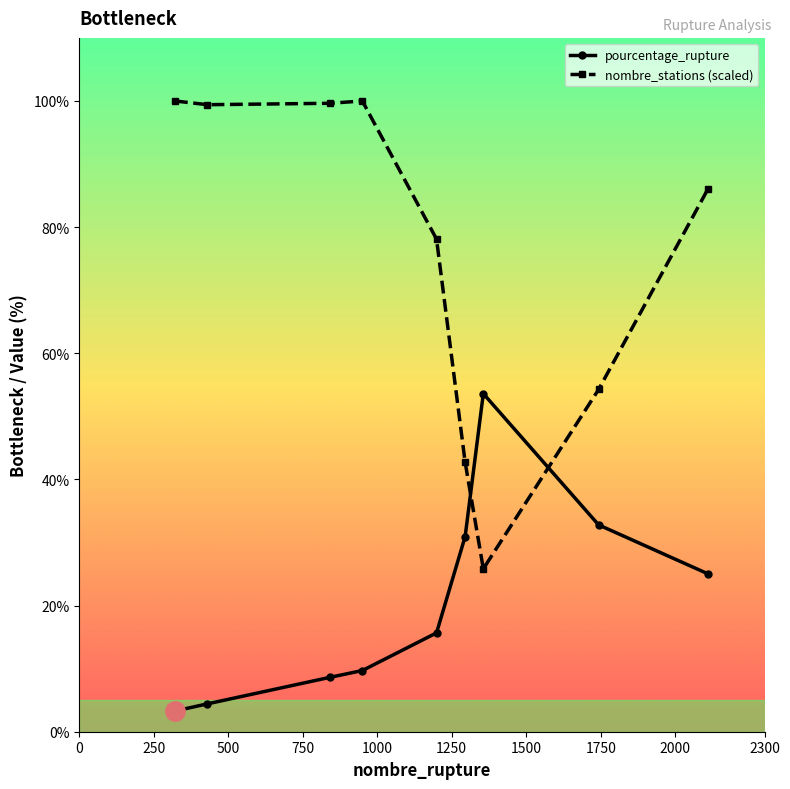

What is the minimum value for pourcentage_rupture?

3.3